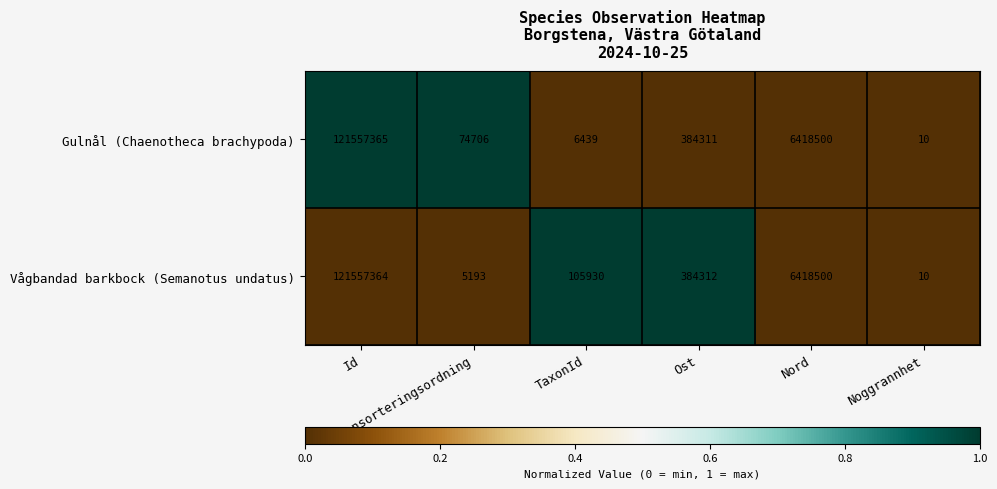

Which series has the largest total across all categories?

Vågbandad barkbock (Semanotus undatus)